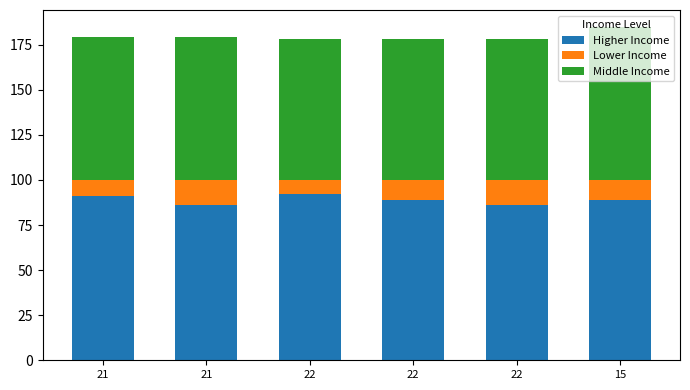

At which category is the sum across all series the highest?

15